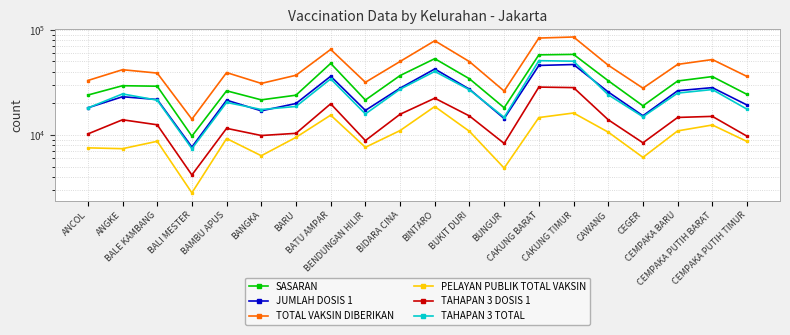

What are all the series names shown in the legend?

SASARAN, JUMLAH DOSIS 1, TOTAL VAKSIN DIBERIKAN, PELAYAN PUBLIK TOTAL VAKSIN, TAHAPAN 3 DOSIS 1, TAHAPAN 3 TOTAL